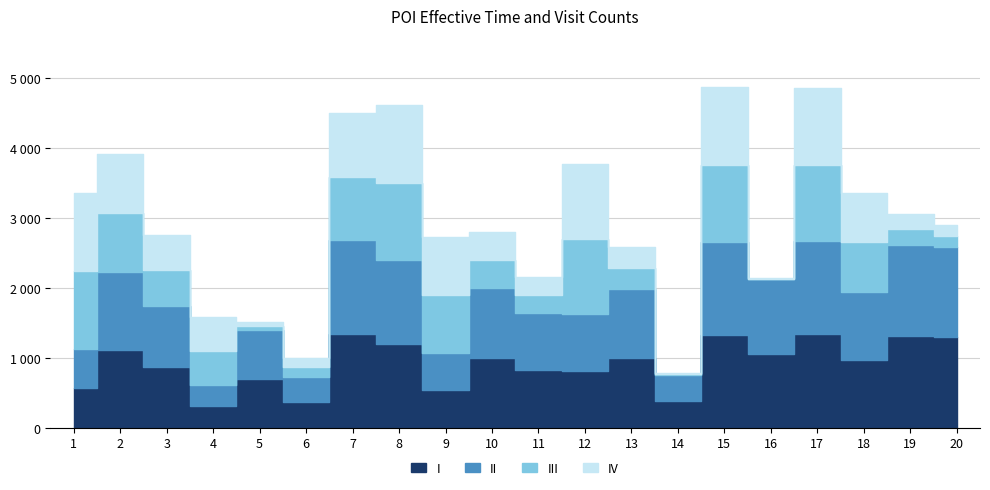

Which has a higher value, 16 or 20?

20